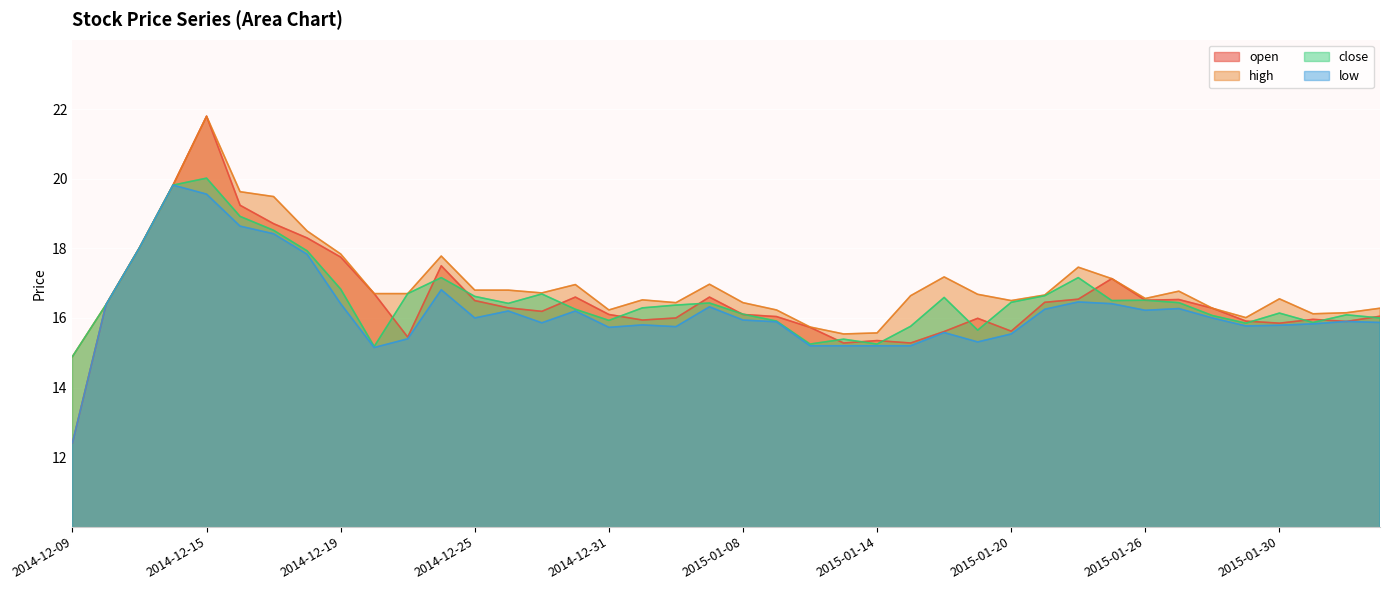

At which label does high reach its peak?

2014-12-15